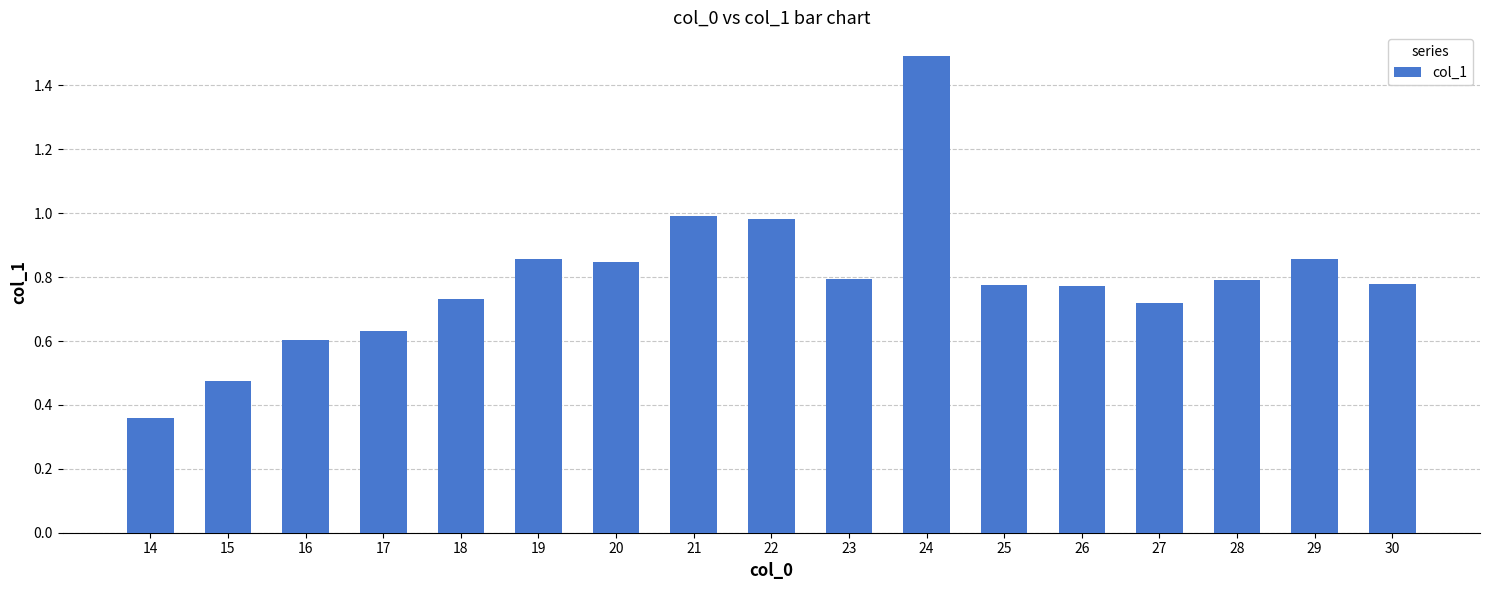

What is the greatest value displayed?

1.5